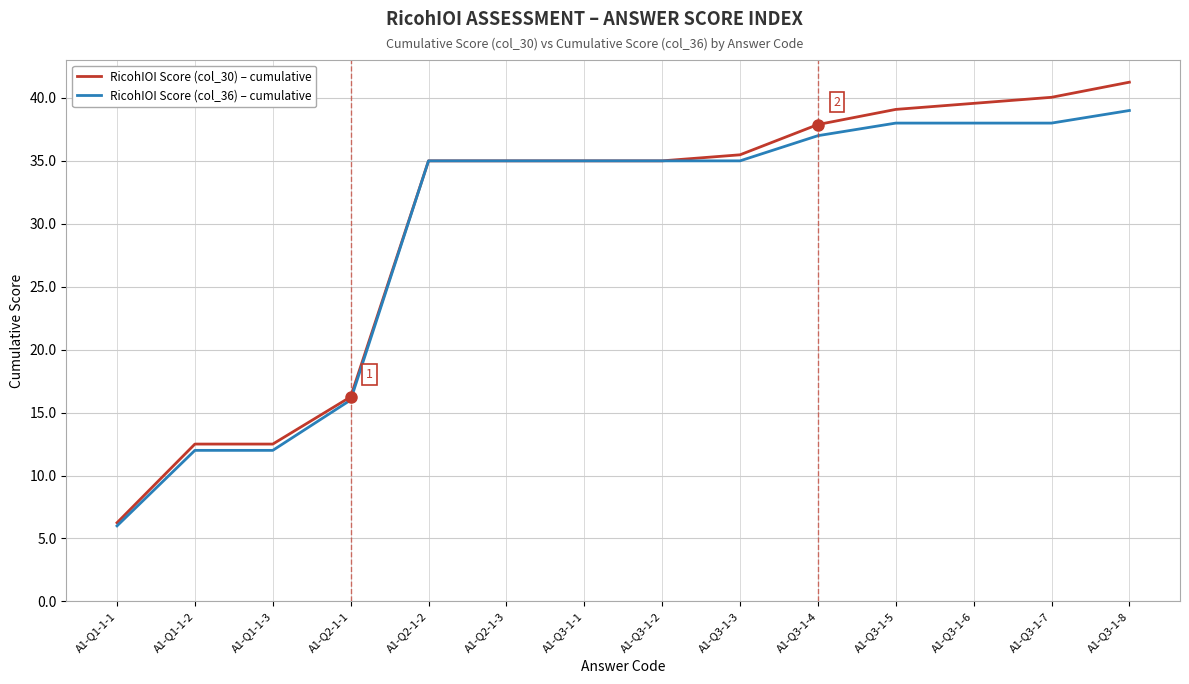

What is the difference between the maximum and minimum values in the RicohIOI Score (col_30) – cumulative series?

35.0